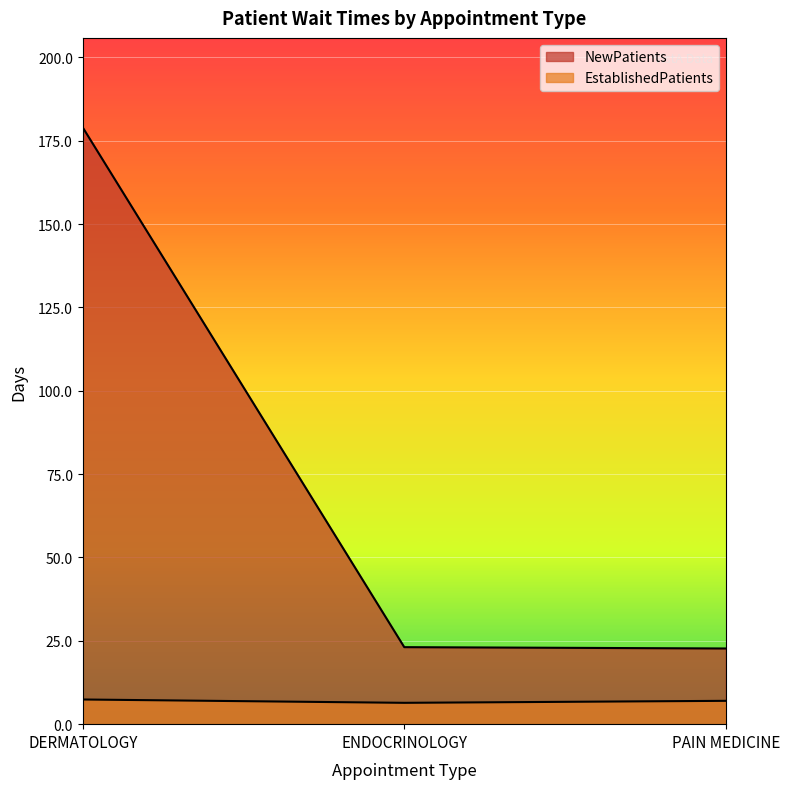

What is the difference between the NewPatients values at ENDOCRINOLOGY and DERMATOLOGY?

155.9